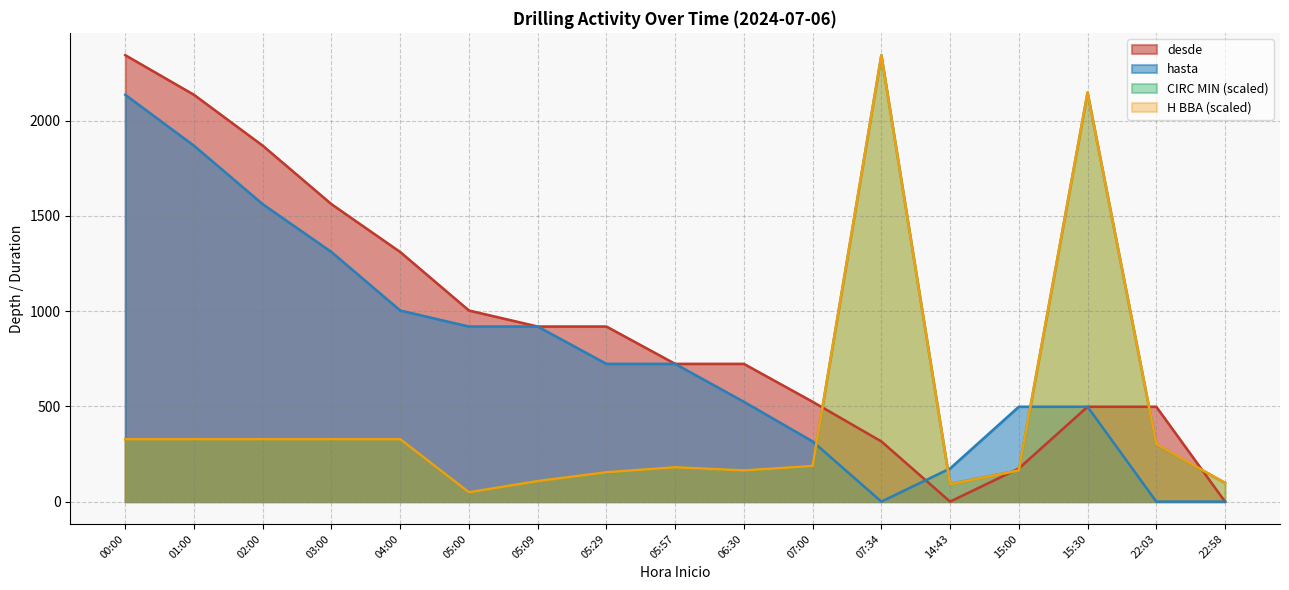

True or false: hasta has more than 0 interior local peaks.

False